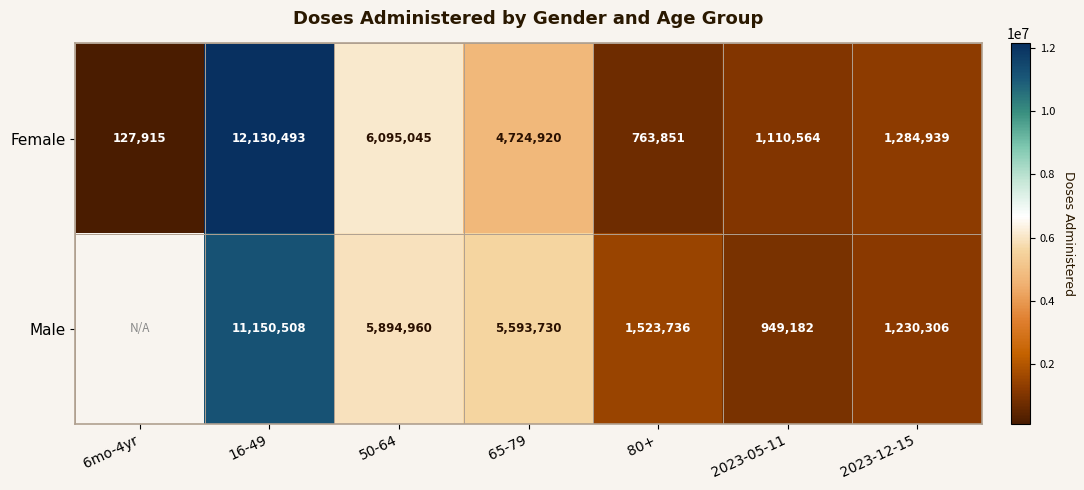

The value of Male at 16-49 is 7454410. True or false?

False